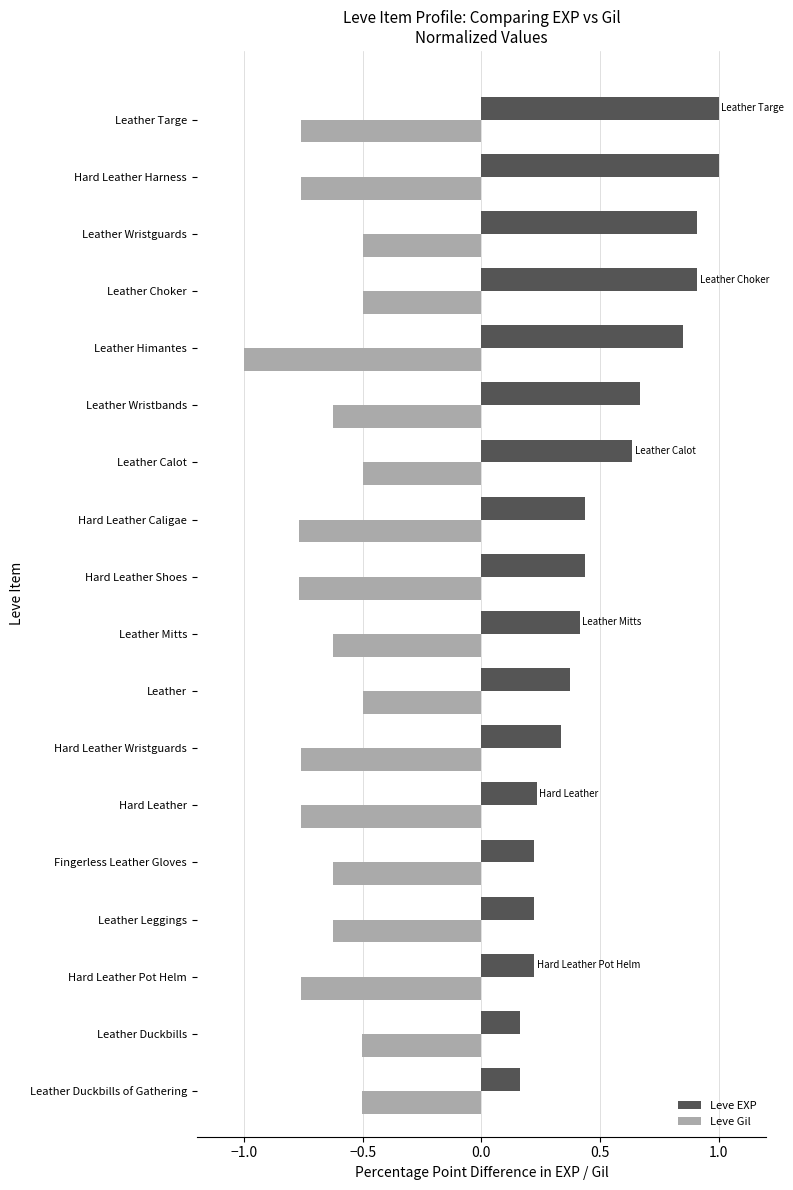

Is the value of Leve EXP at Hard Leather greater than the value of Leve Gil at Fingerless Leather Gloves?

Yes